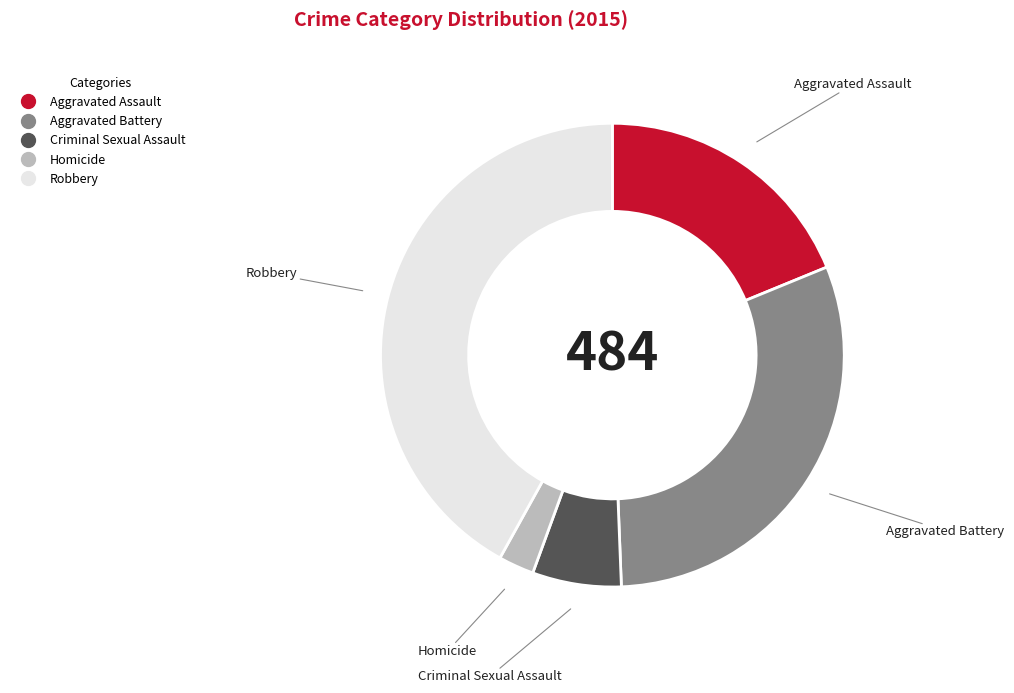

Count the number of slices in the pie.

5